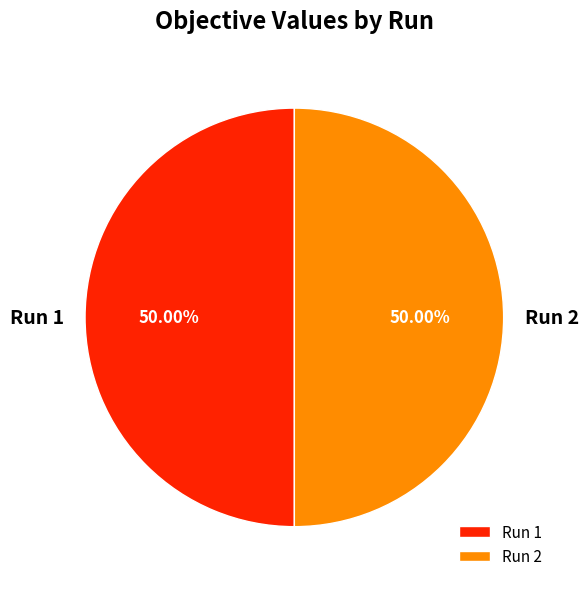

What percentage is NOT represented by Run 1?

50.0%